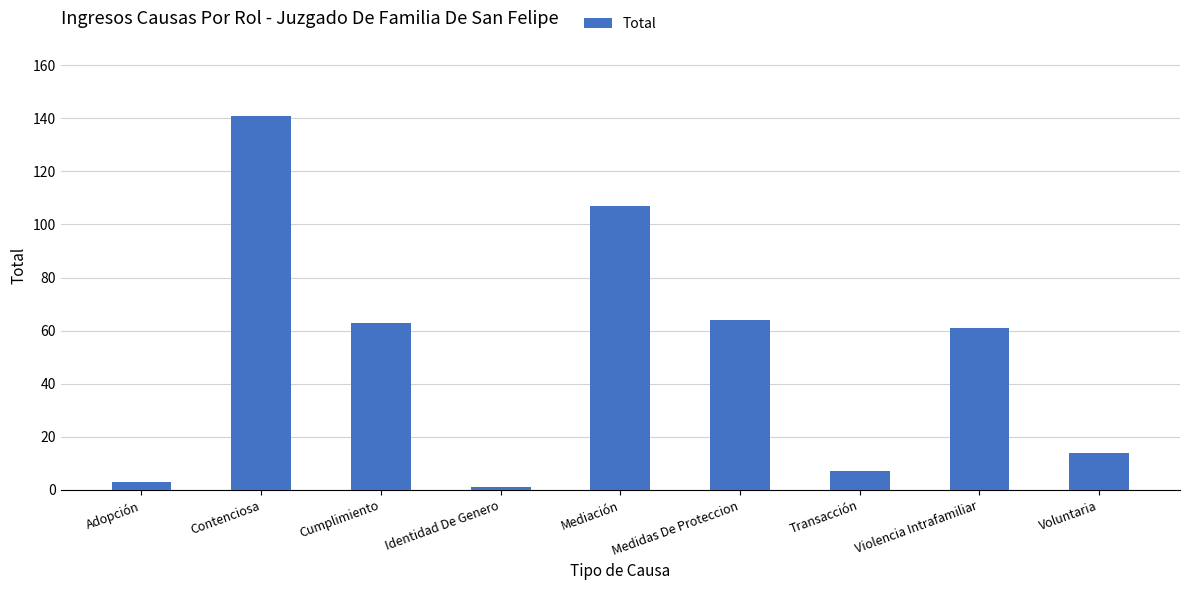

Reading right to left, list all the values displayed in this chart.

Voluntaria=14	Violencia Intrafamiliar=61	Transacción=7	Medidas De Proteccion=64	Mediación=107	Identidad De Genero=1	Cumplimiento=63	Contenciosa=141	Adopción=3